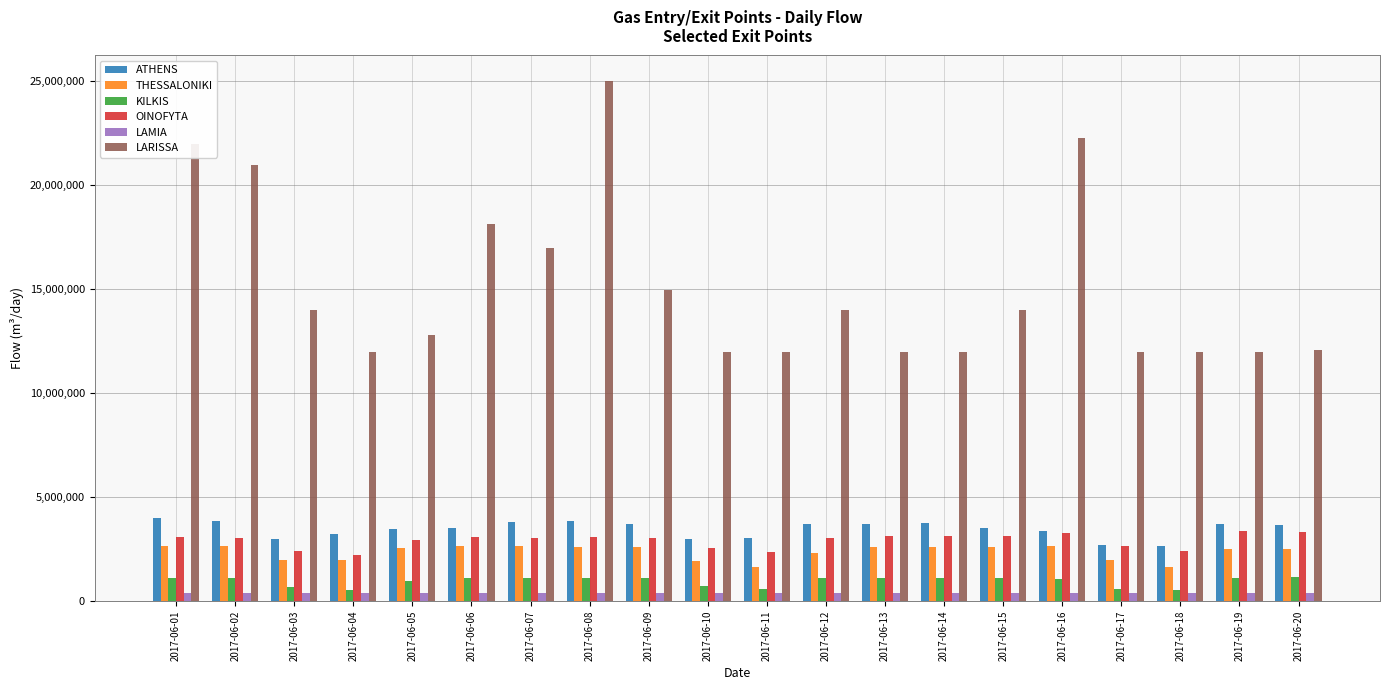

How many data points in OINOFYTA are less than 3058689?

10